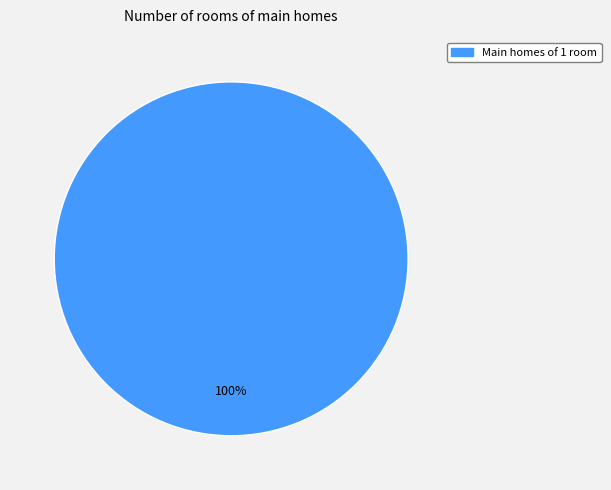

Is there a majority slice in this chart?

Yes